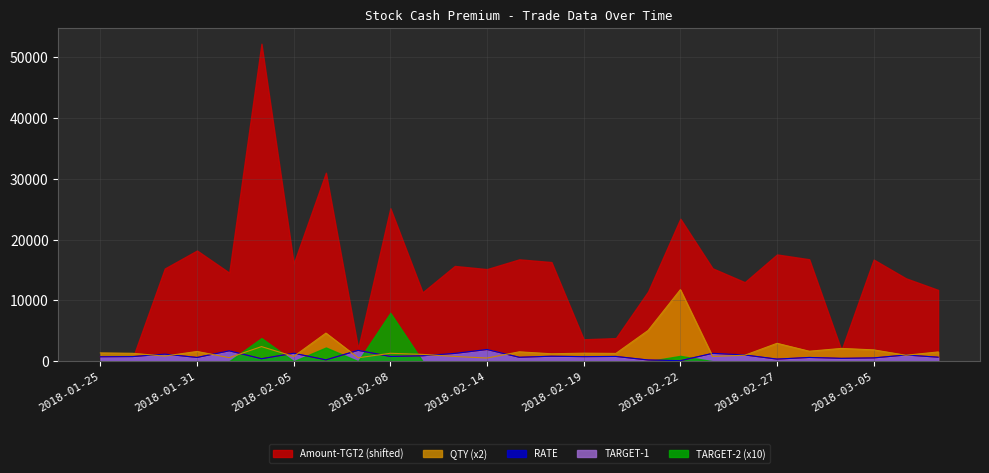

Where do QTY and TARGET-1 first cross each other?

2018-01-29 and 2018-01-30